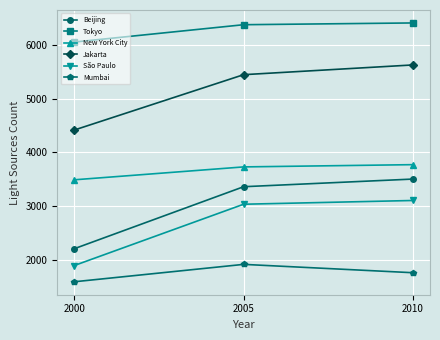

What are all the series names shown in the legend?

Beijing, Tokyo, New York City, Jakarta, São Paulo, Mumbai